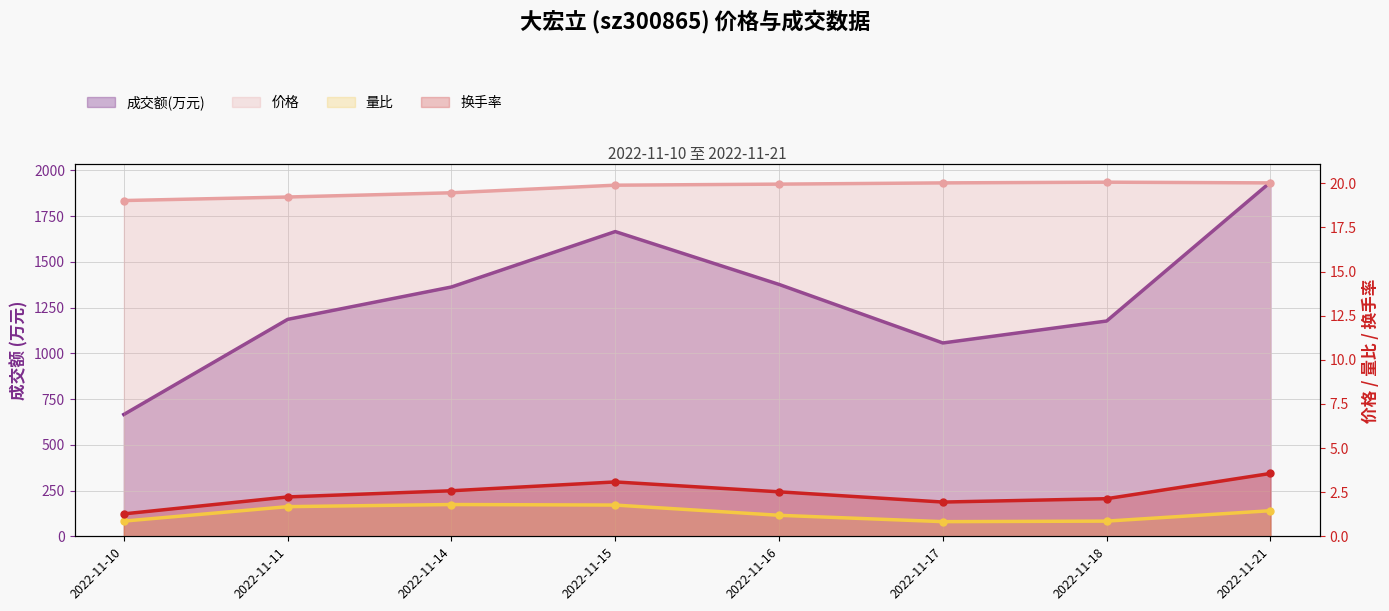

The 量比 series shows 2.7 at 2022-11-11. True or false?

False